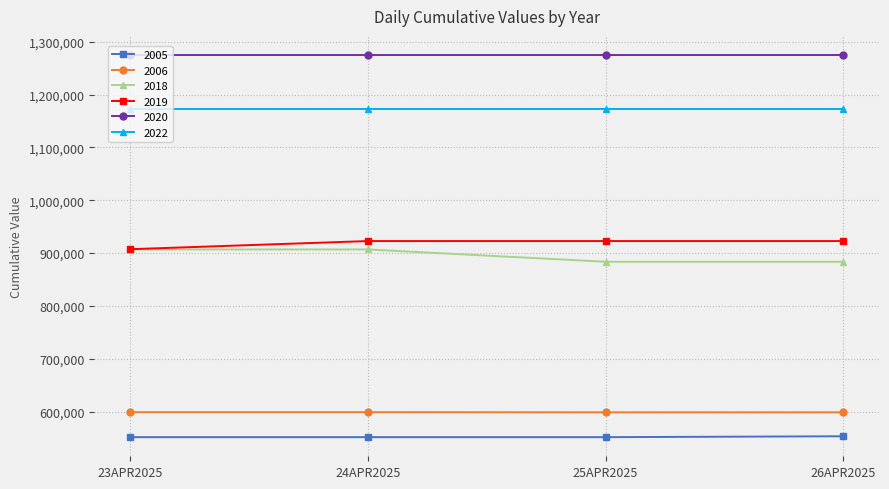

True or false: 2018 and 2005 intersect in this chart.

False